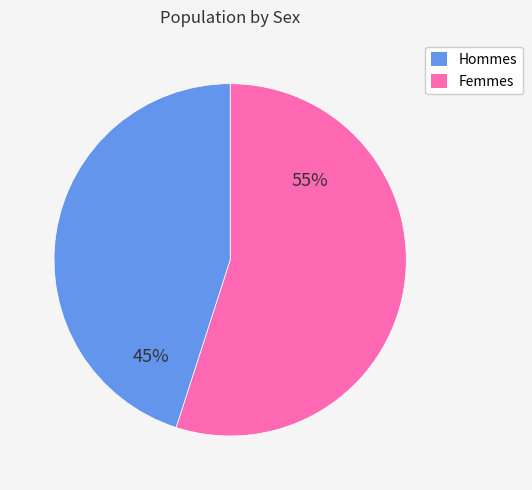

Is there any slice that represents more than half of the pie?

Yes